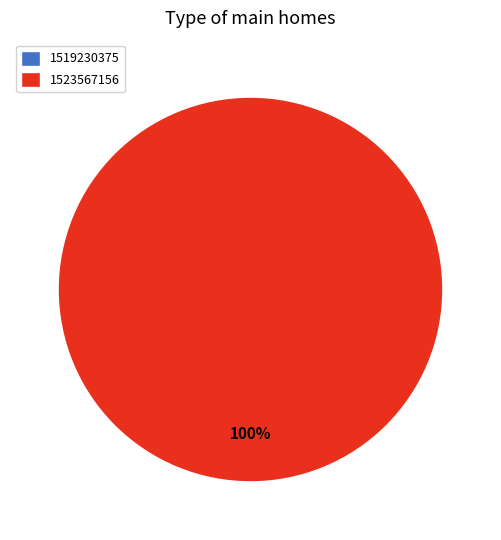

How many segments does this pie chart have?

2